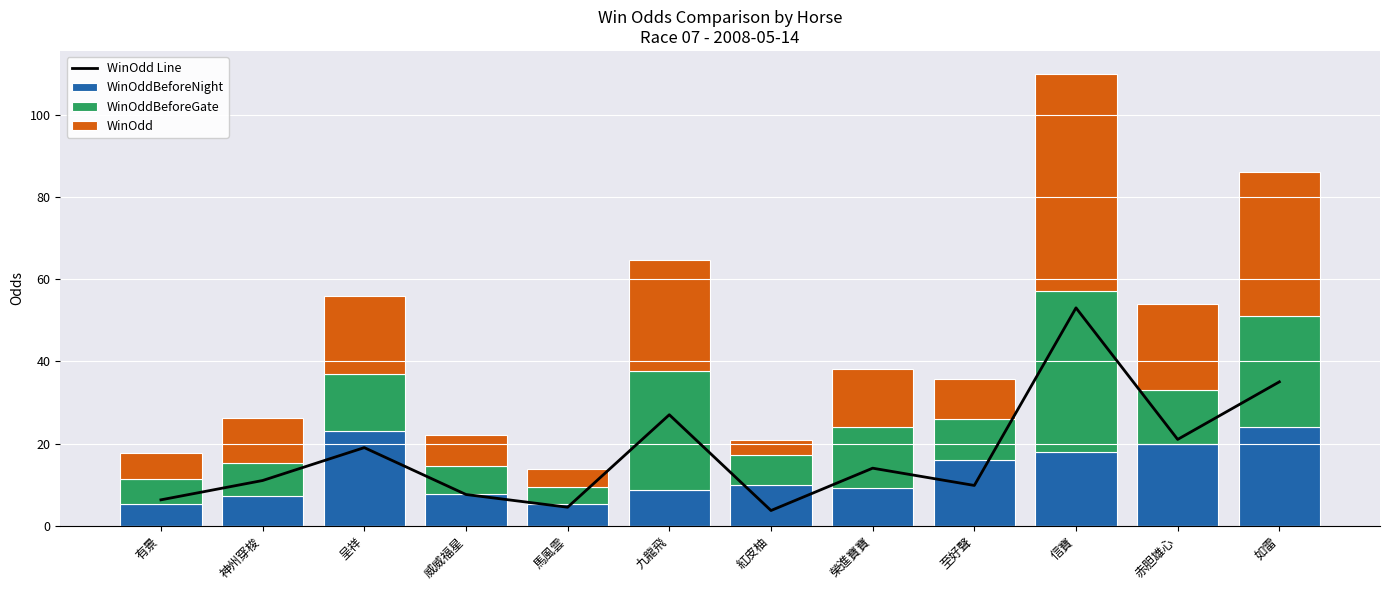

What is the spread (max minus min) of values at 神州穿梭?

3.8